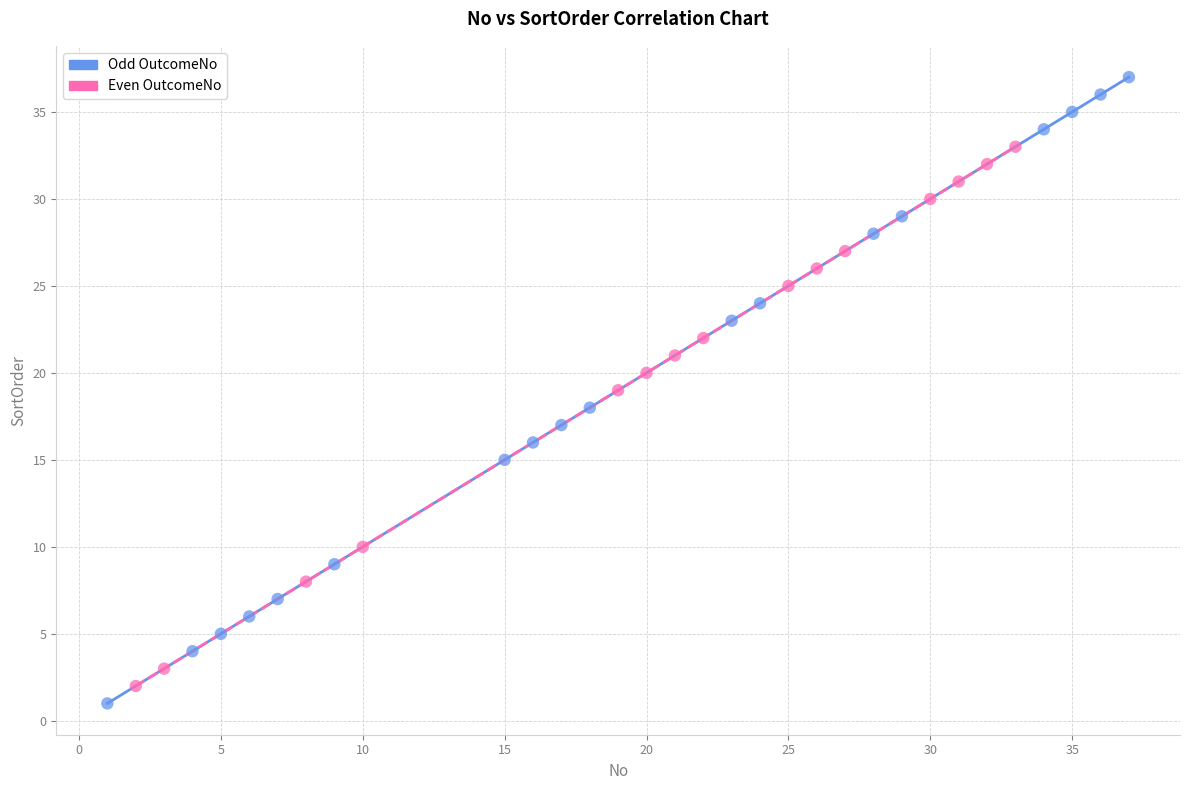

Which series contains the highest Y value?

Odd OutcomeNo